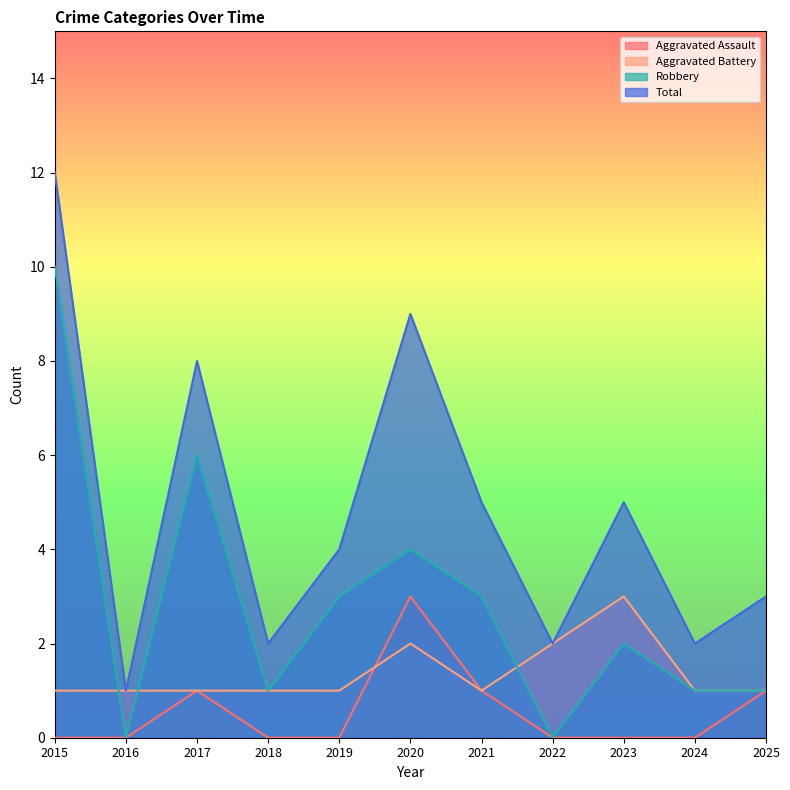

Reading right to left, what are all the values shown in this chart?

Aggravated Assault: 1	0	0	0	1	3	0	0	1	0	0
Aggravated Battery: 1	1	3	2	1	2	1	1	1	1	1
Robbery: 1	1	2	0	3	4	3	1	6	0	10
Total: 3	2	5	2	5	9	4	2	8	1	12